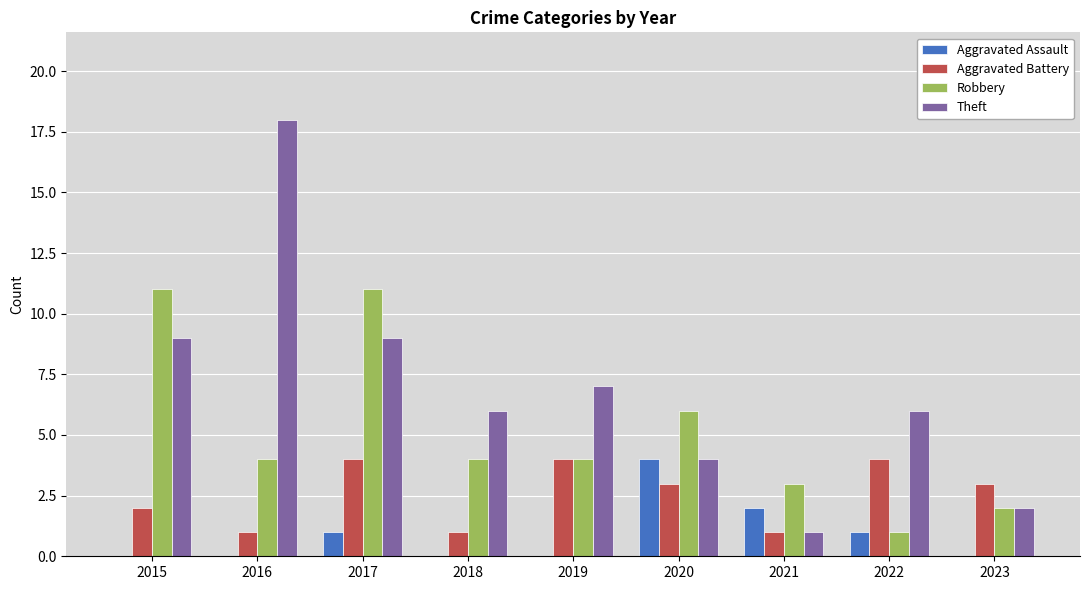

How many data points does each series have?

9